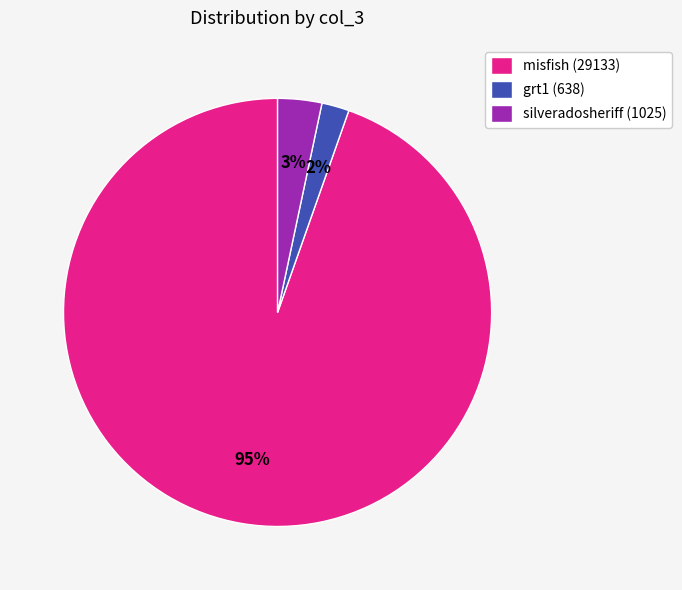

To the nearest percent, what is the average slice percentage?

33%